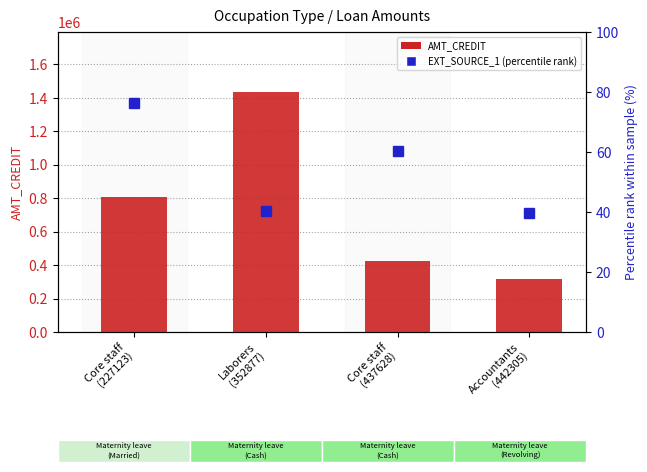

Reading right to left, extract all data points from this chart.

AMT_CREDIT: Accountants
(442305)=315000.0	Core staff
(437628)=423000.0	Laborers
(352877)=1435500.0	Core staff
(227123)=810000.0
EXT_SOURCE_1 (percentile rank): Accountants
(442305)=39.8	Core staff
(437628)=60.2	Laborers
(352877)=40.4	Core staff
(227123)=76.5